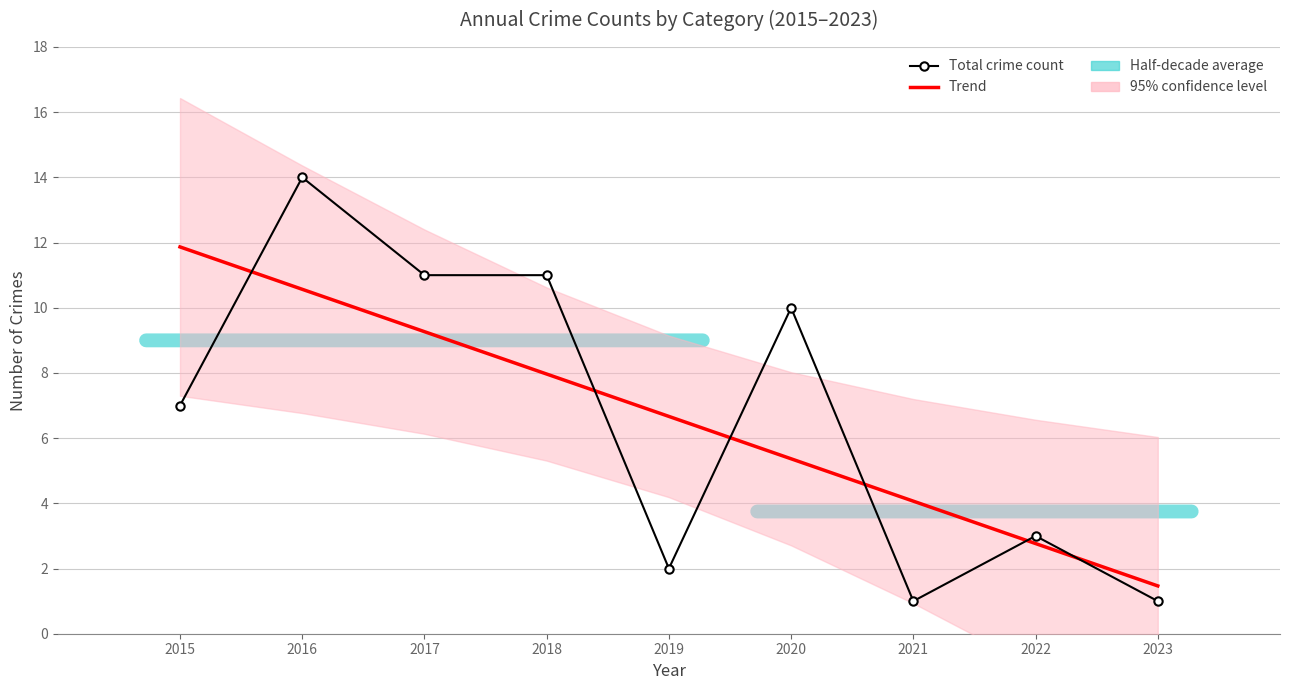

What is the value of the Trend point at the 1st from the left?

11.9